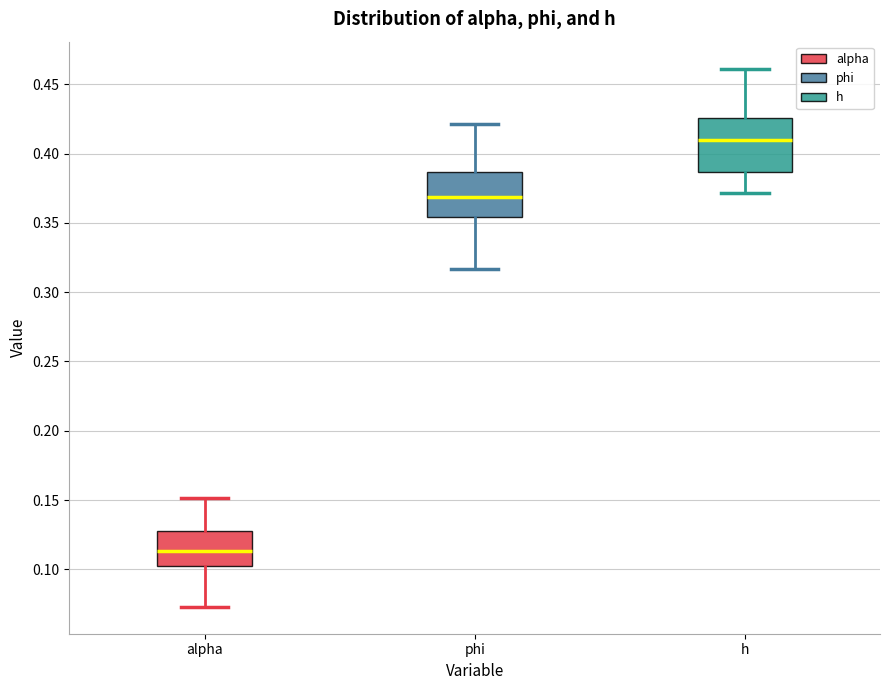

Where is the lower edge of the box for h on the y-axis? The values are not printed on the chart, so give them approximately, as read against the axis.

0.385